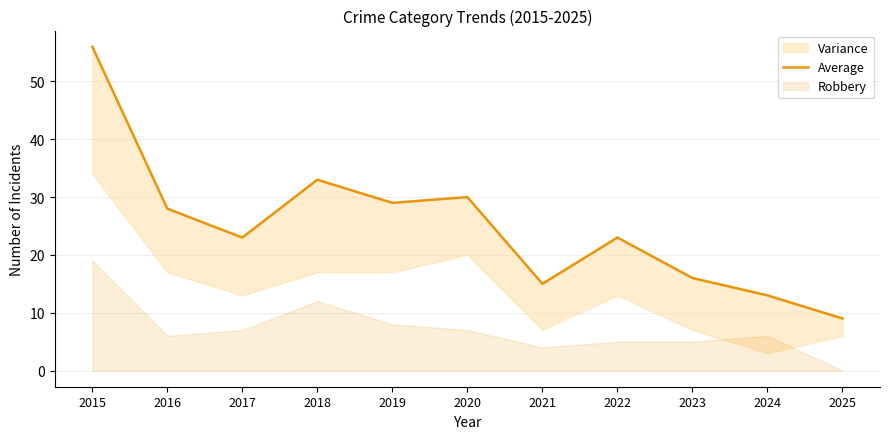

Reading right to left, transcribe all the data shown in this chart.

9	13	16	23	15	30	29	33	23	28	56